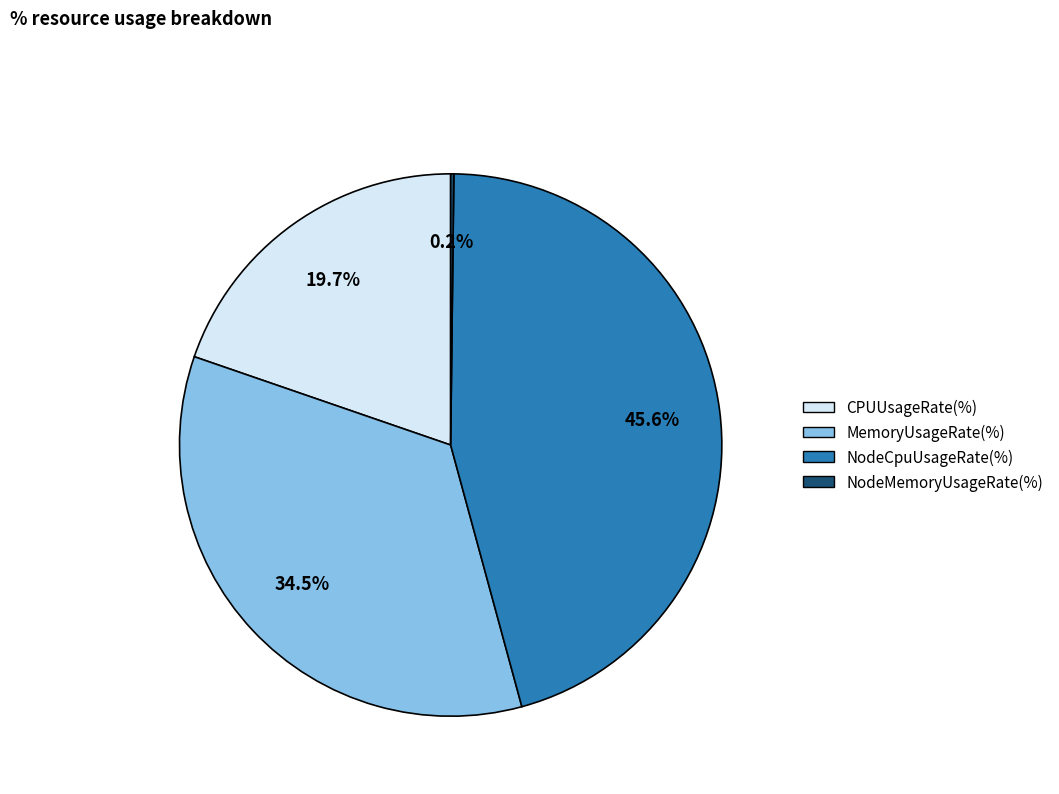

To the nearest percent, what is the average slice percentage?

25%